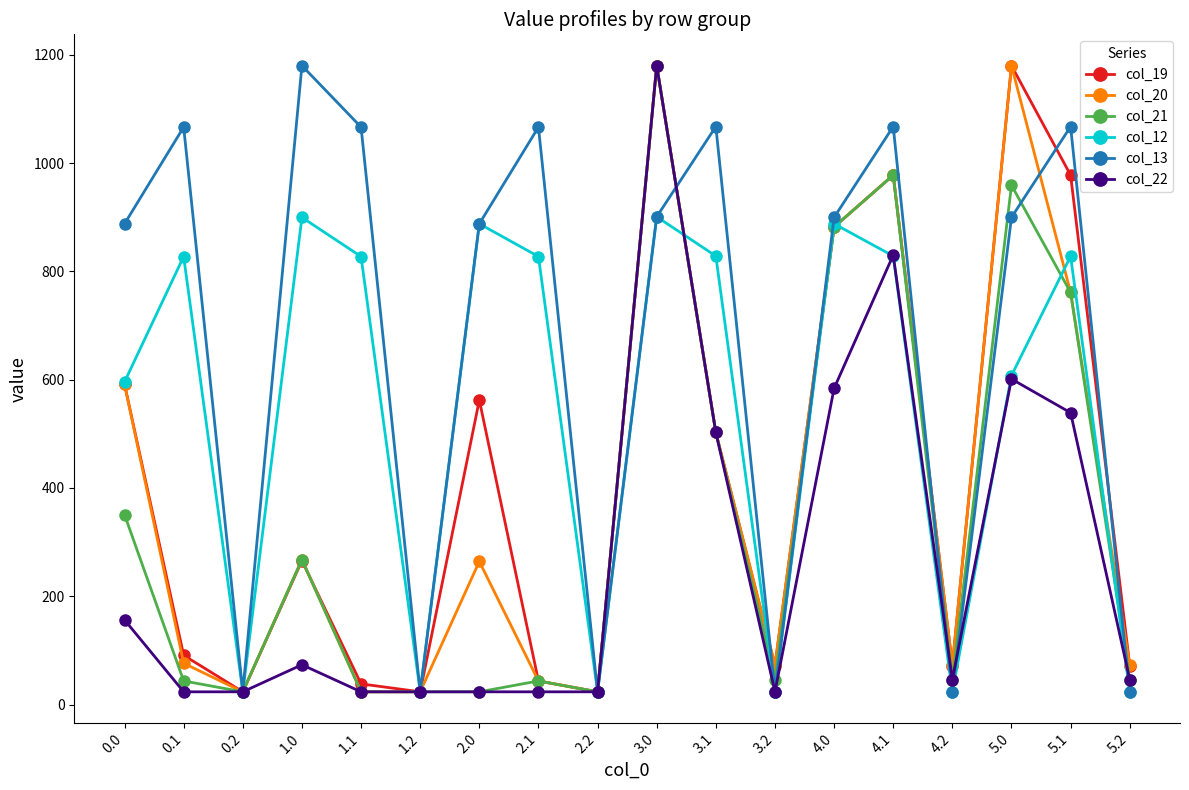

True or false: col_19 has a value of 1684.4 at 5.1.

False